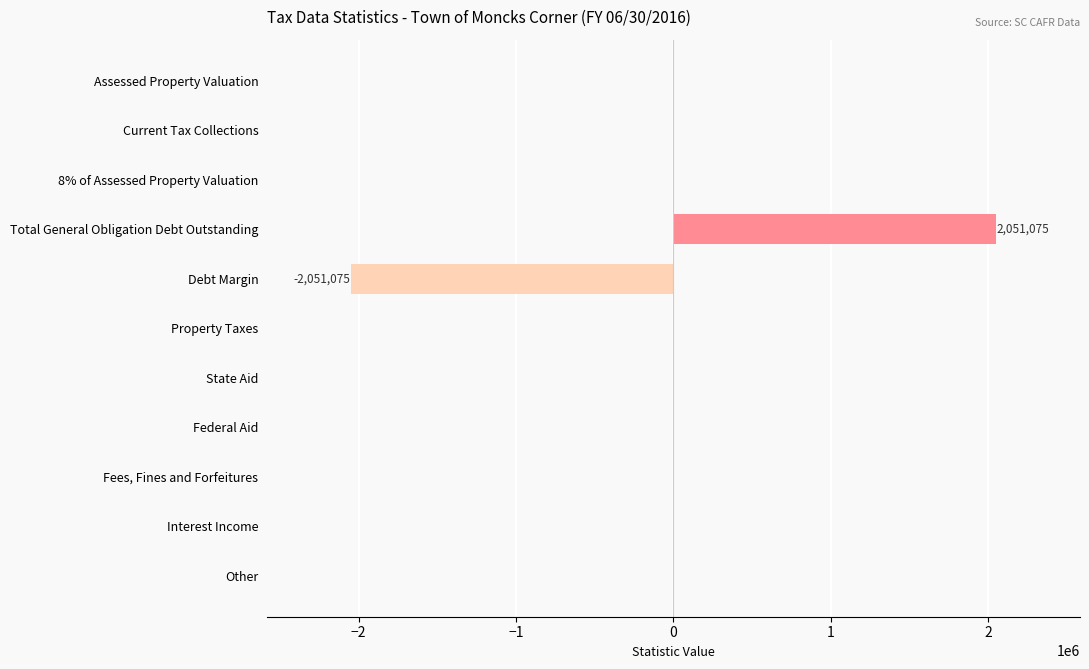

Reading top to bottom, list all the values displayed in this chart.

Assessed Property Valuation=0	Current Tax Collections=0	8% of Assessed Property Valuation=0	Total General Obligation Debt Outstanding=2051075	Debt Margin=-2051075	Property Taxes=0	State Aid=0	Federal Aid=0	Fees, Fines and Forfeitures=0	Interest Income=0	Other=0